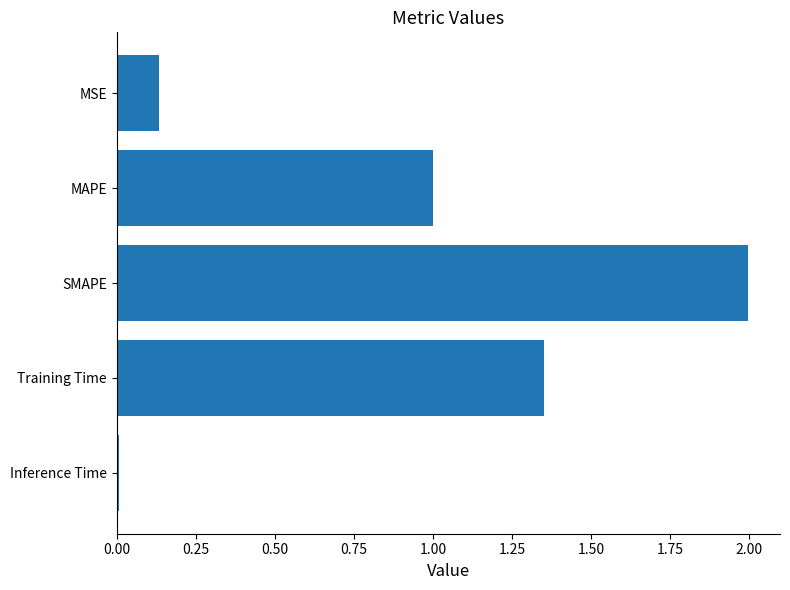

List the labels in order of value, largest first.

SMAPE, Training Time, MAPE, MSE, Inference Time